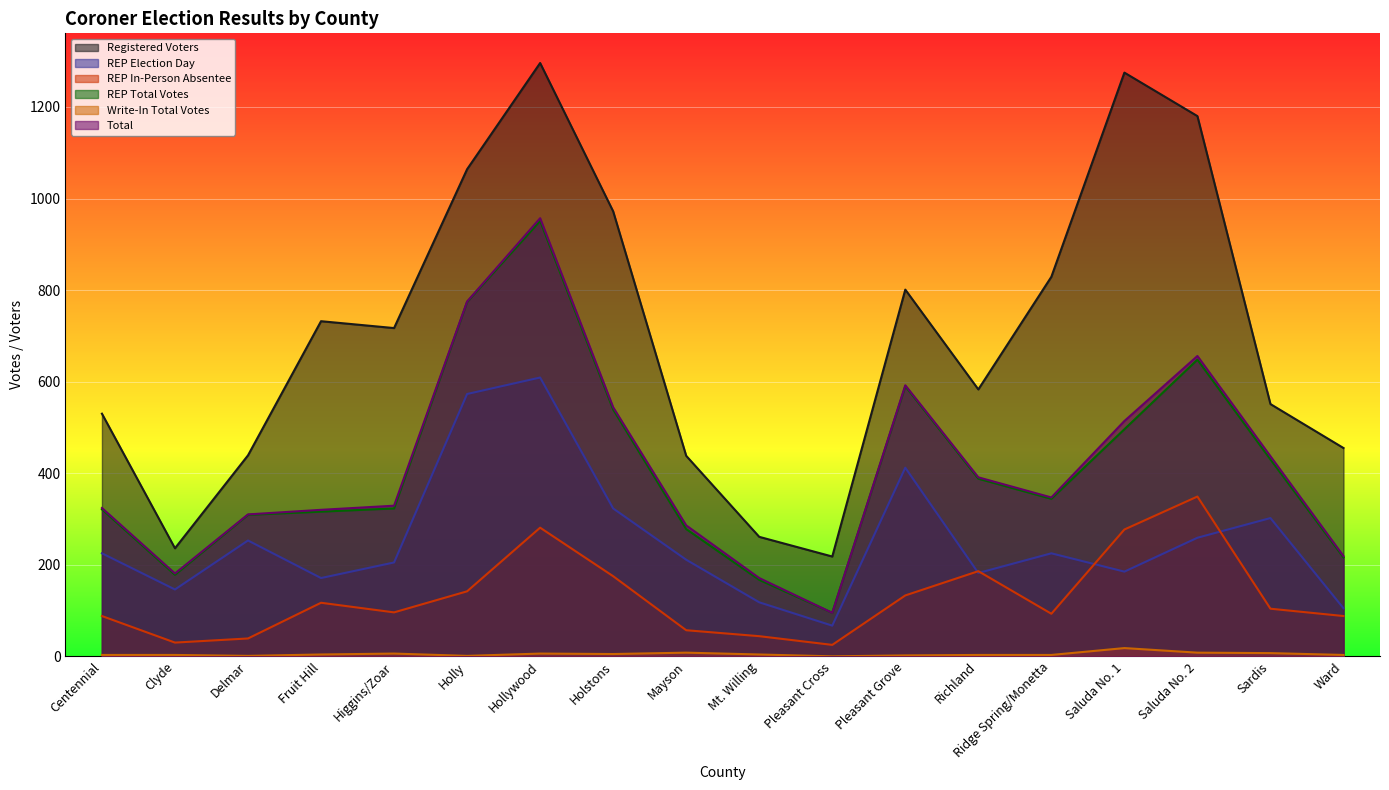

How many distinct data groups are displayed?

6